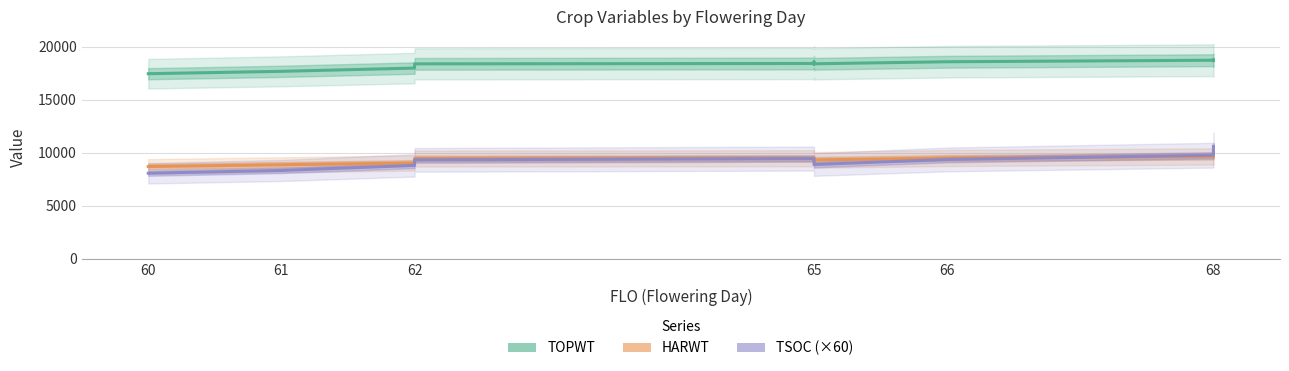

True or false: TOPWT and HARWT intersect in this chart.

False